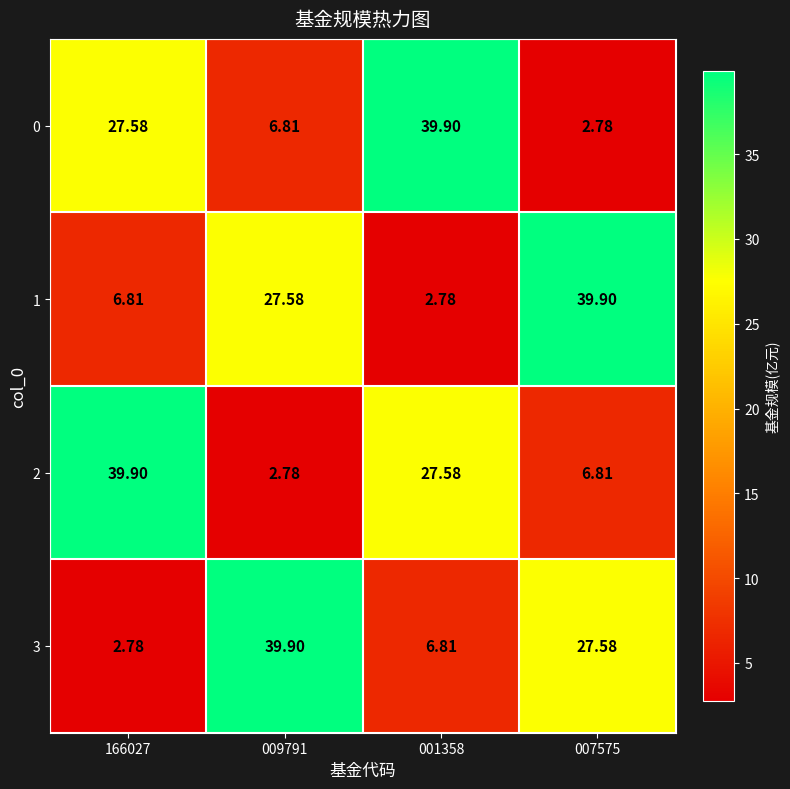

Count the number of data series in this chart.

4